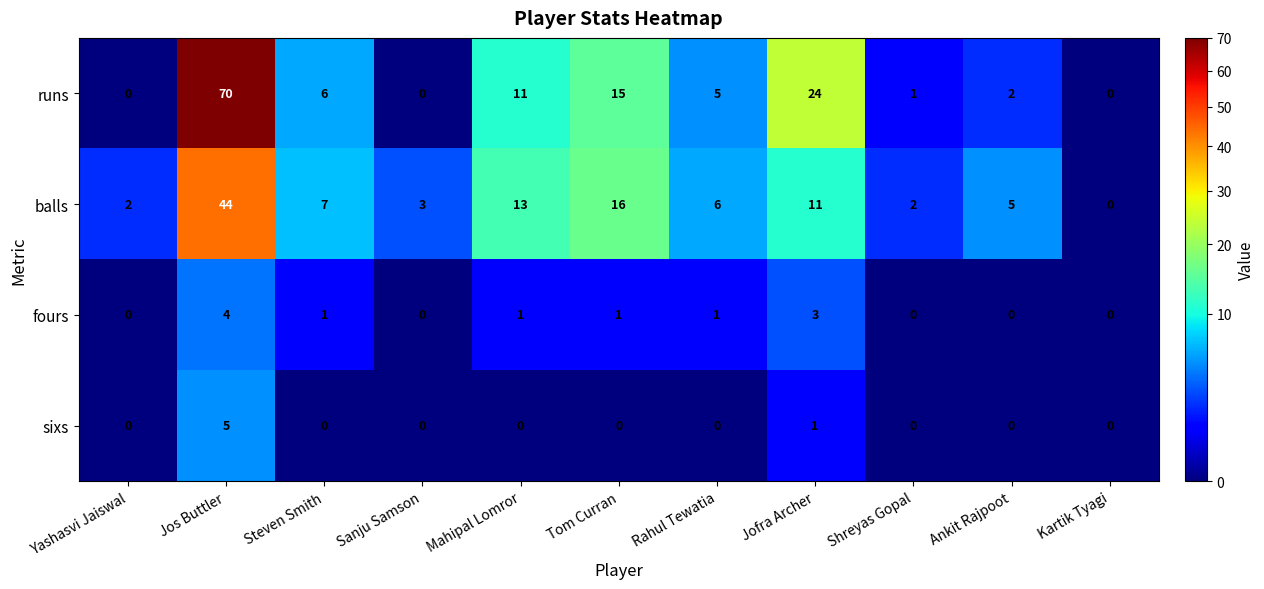

What is the spread (max minus min) of values at Tom Curran?

16